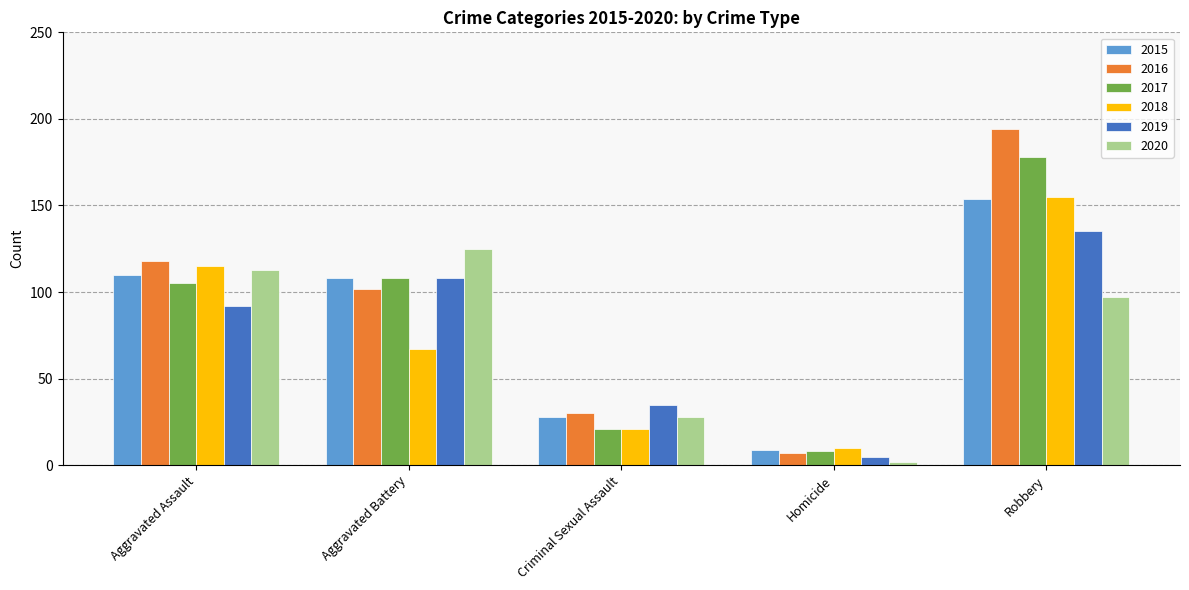

What is the maximum value shown in the chart?

194